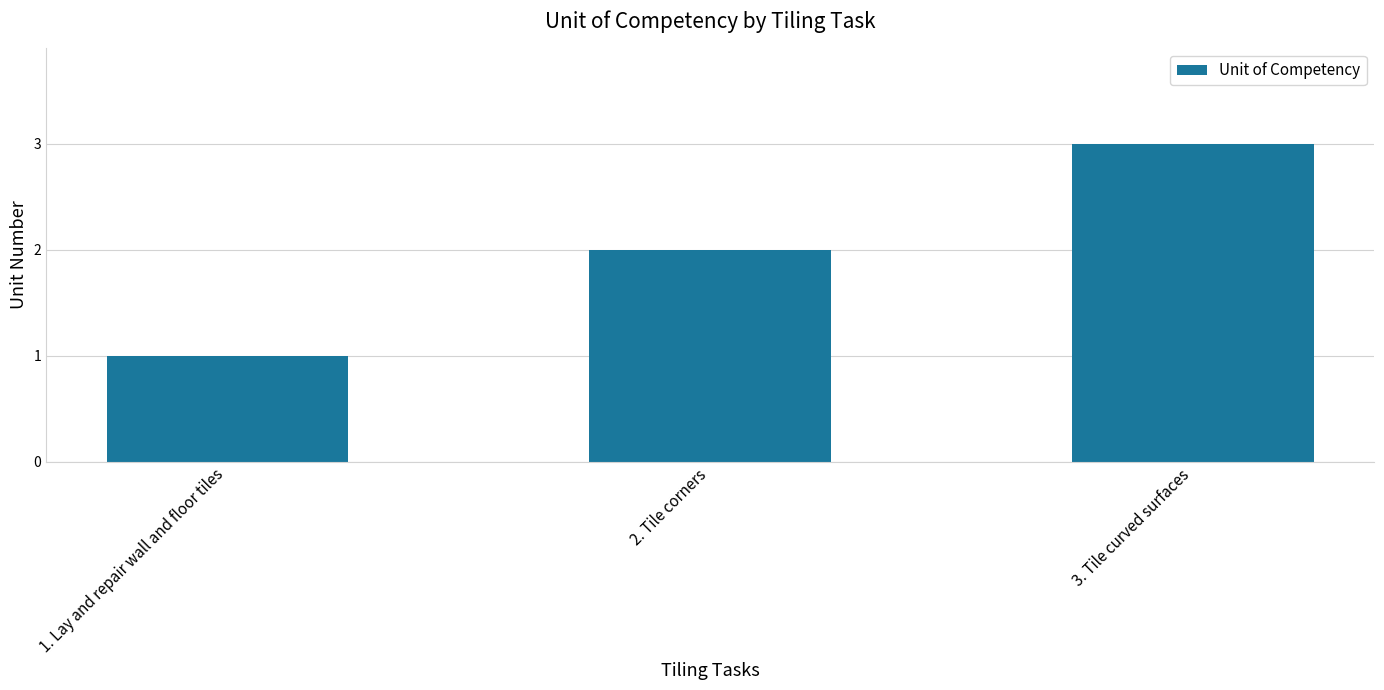

How many series are shown in this chart?

1